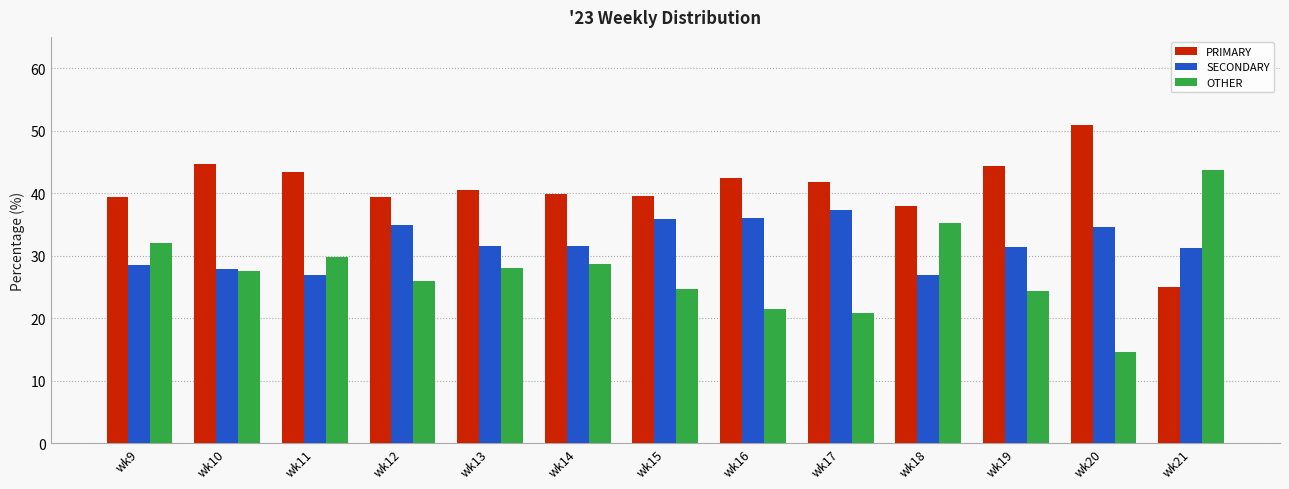

Is it true that PRIMARY equals 26.9 at wk16?

False